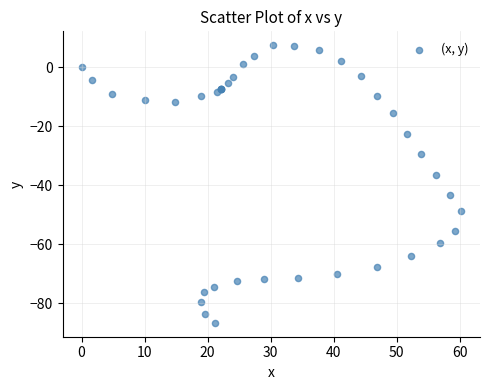

What Y value in the scatter plot is closest to -39?

-36.4